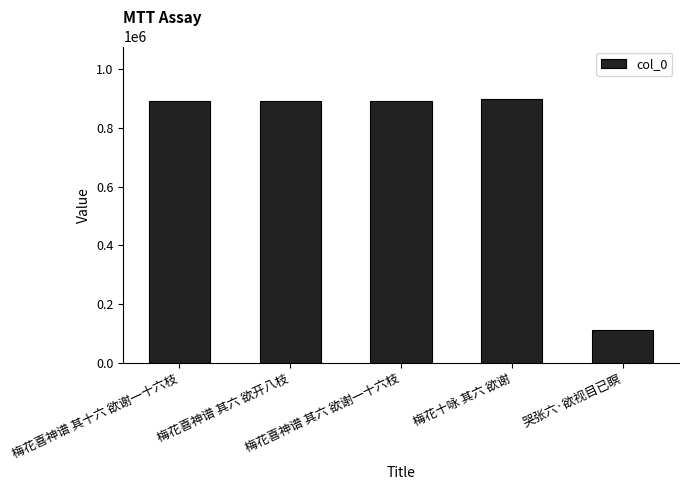

What is the difference between the maximum and minimum values?

787328